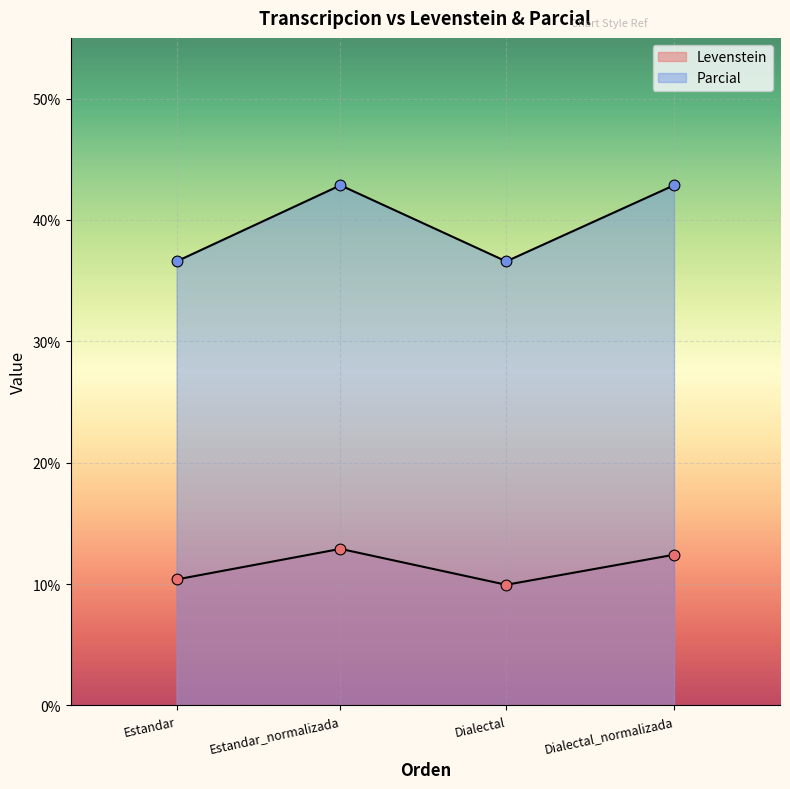

Which series reaches the minimum Y coordinate?

Levenstein